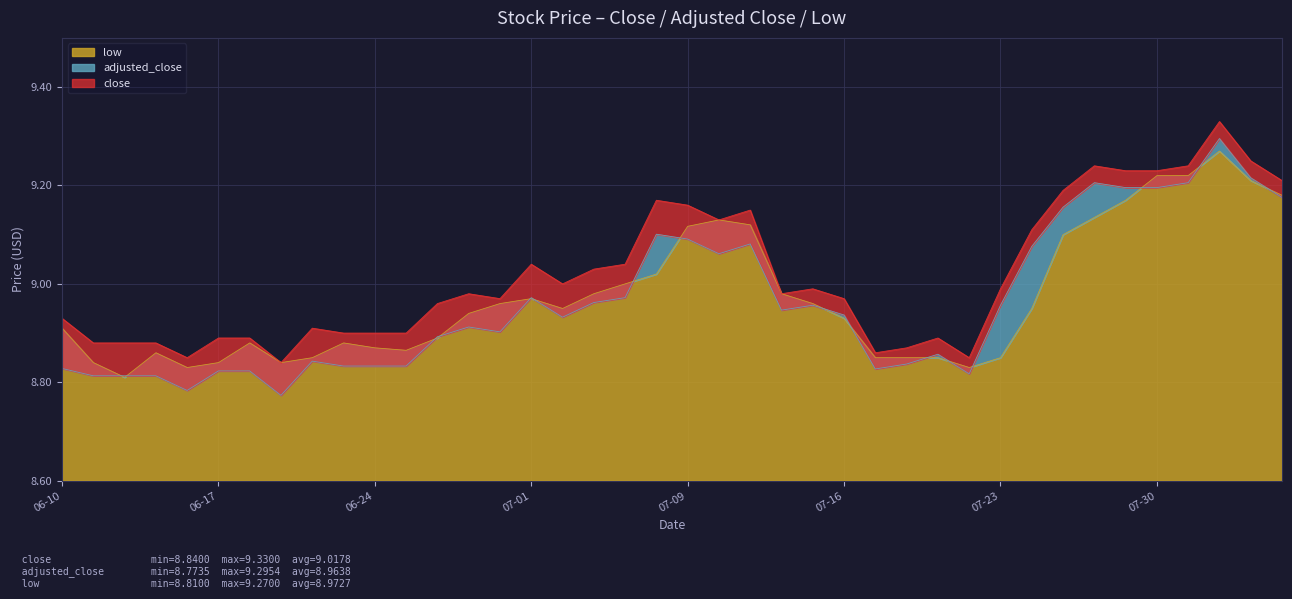

How many interior local peaks does the close series have?

9